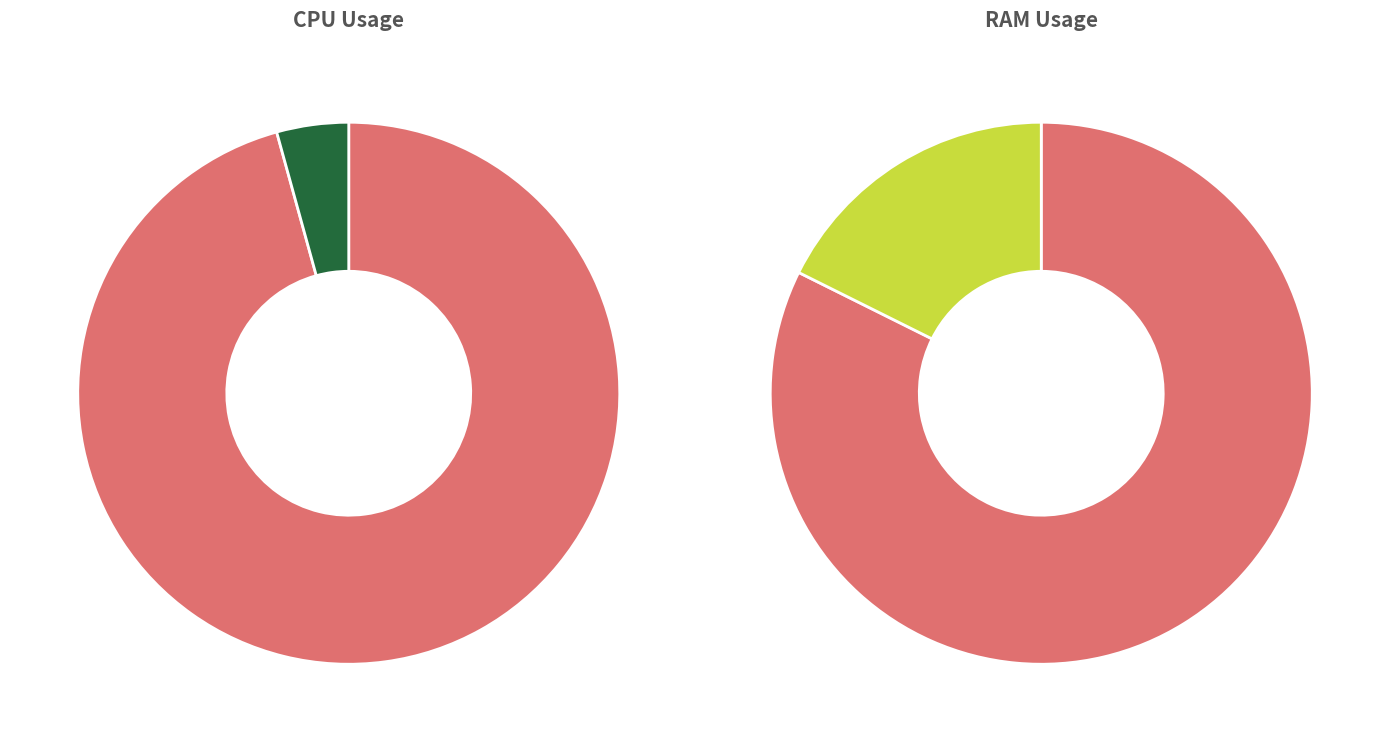

Rank the categories by value from highest to lowest.

PID 45165, PID 45102